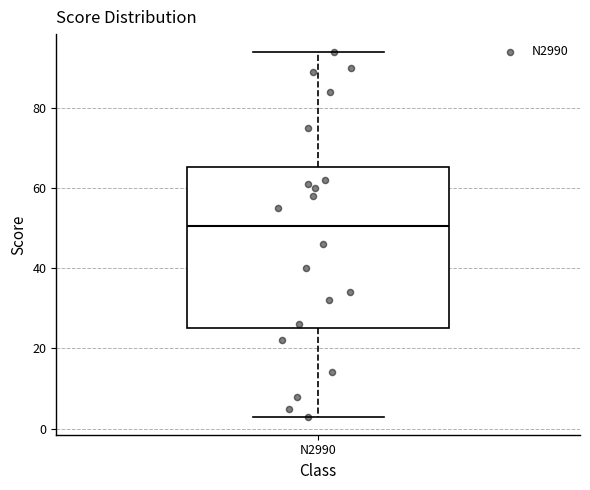

Transcribe this box plot: give where the median line is, the range the box spans, and where the two whiskers end, as read against the y-axis. The values are not printed on the chart, so give them approximately, as read against the axis.

median 50, box 26 to 66, whiskers 4 to 94